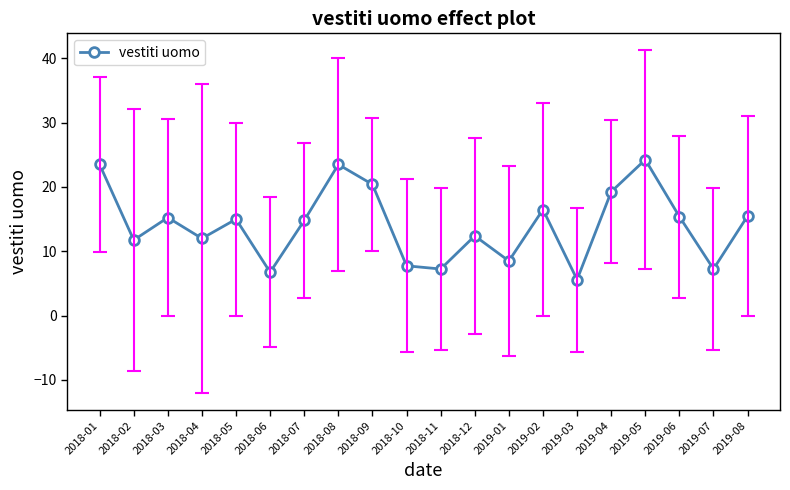

At which category does the data reach its first local peak?

2018-03